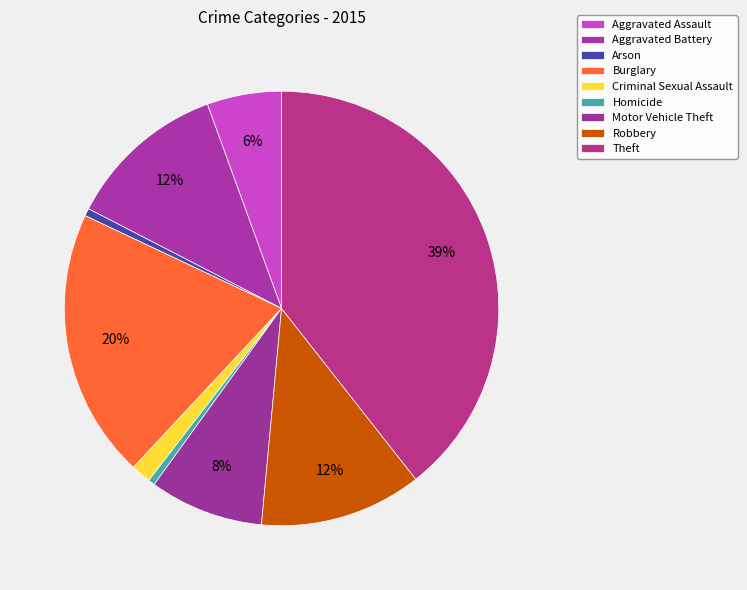

Is the sum of Robbery and Homicide greater than half?

No